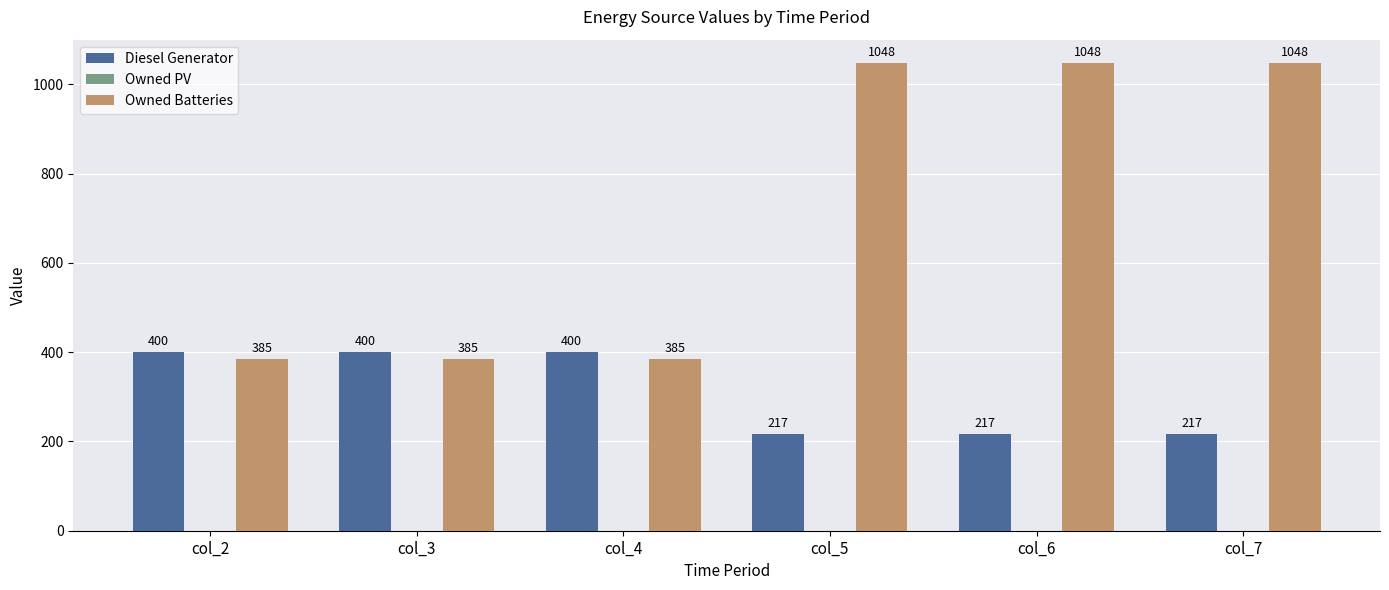

What value does the Owned Batteries series have at col_3?

385